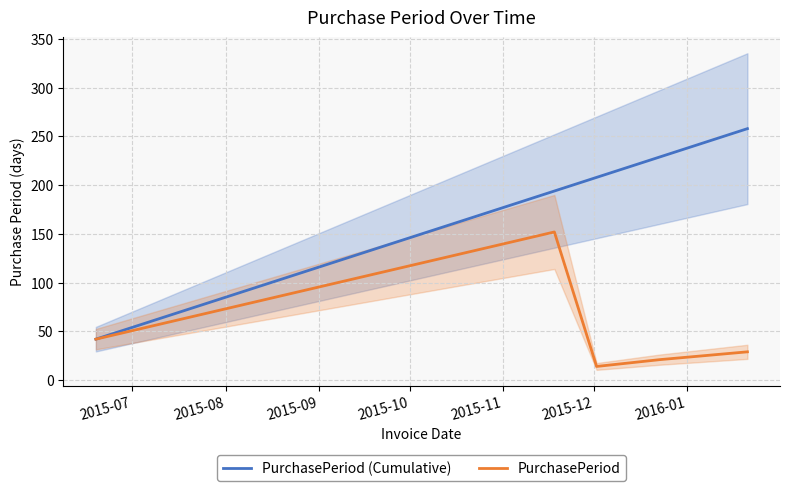

The PurchasePeriod (Cumulative) series shows 27 at 2015-07. True or false?

False